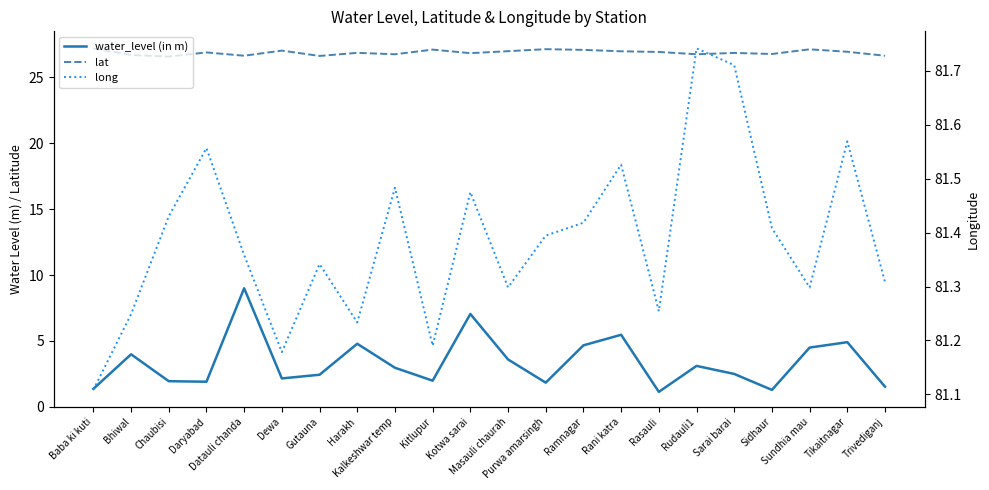

Rank the series by their average value, from highest to lowest.

long, lat, water_level (in m)